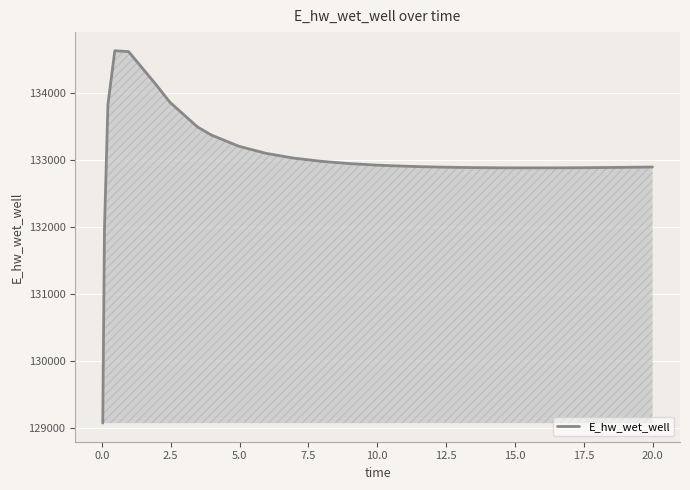

What is the greatest value displayed?

134627.8